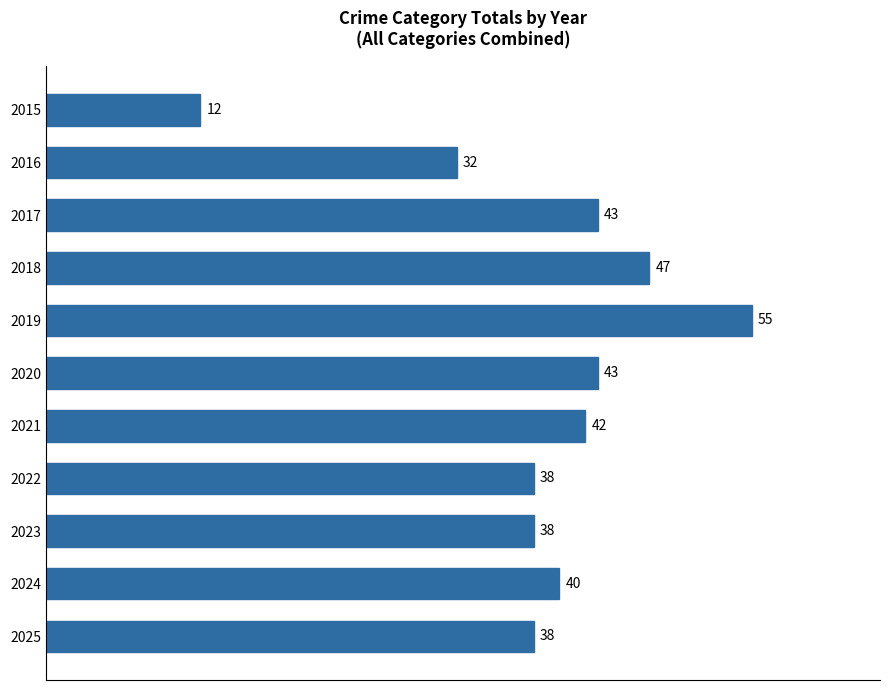

Reading top to bottom, list all the values displayed in this chart.

2015=12	2016=32	2017=43	2018=47	2019=55	2020=43	2021=42	2022=38	2023=38	2024=40	2025=38